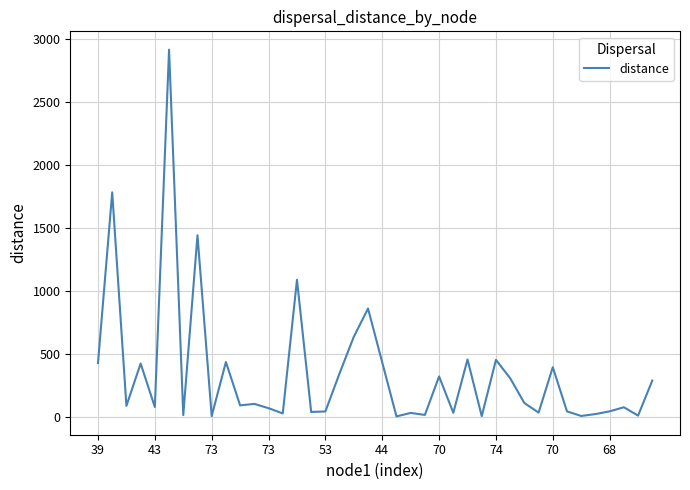

What is the greatest value displayed?

2911.6